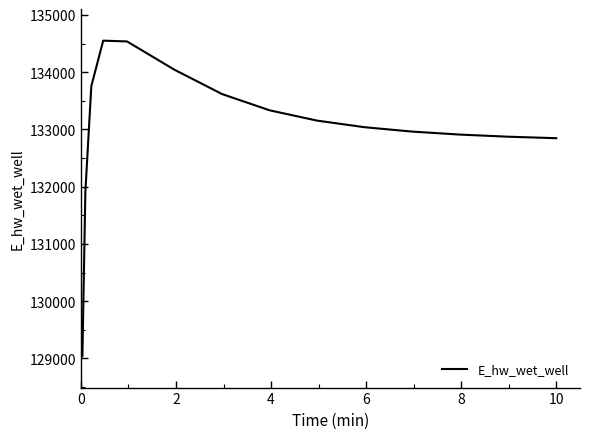

What is the difference between the maximum and minimum values?

5509.7